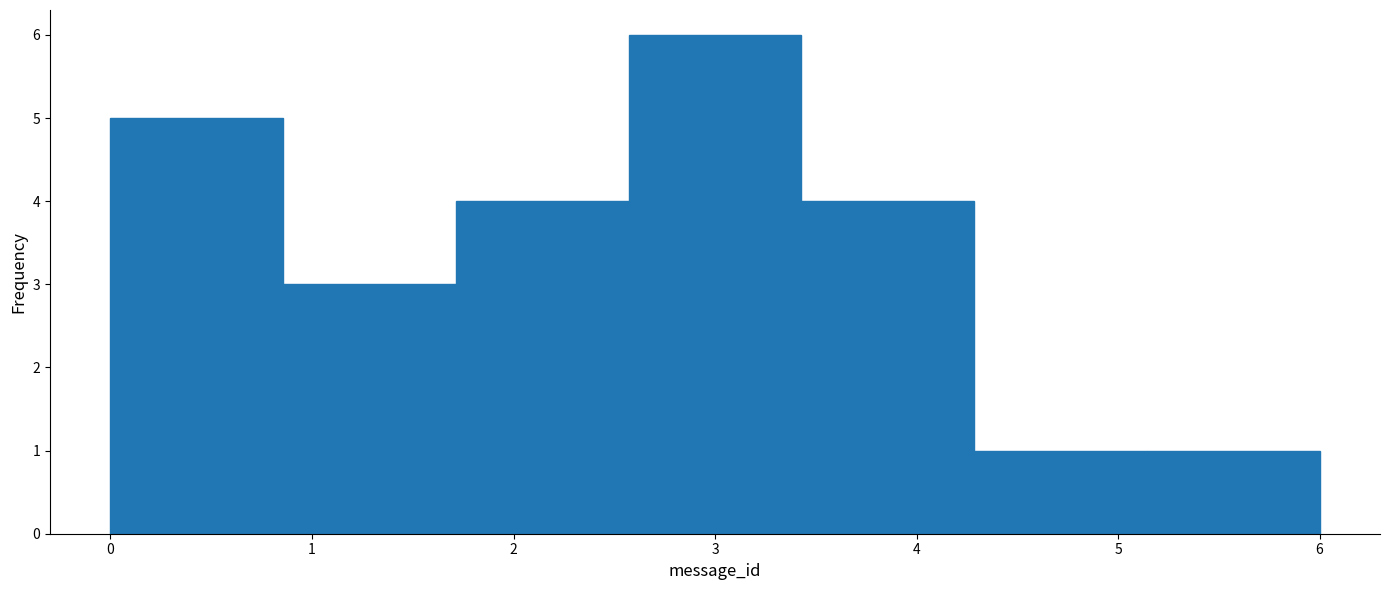

Which range on the x-axis has the tallest bar?

2.6 to 3.4